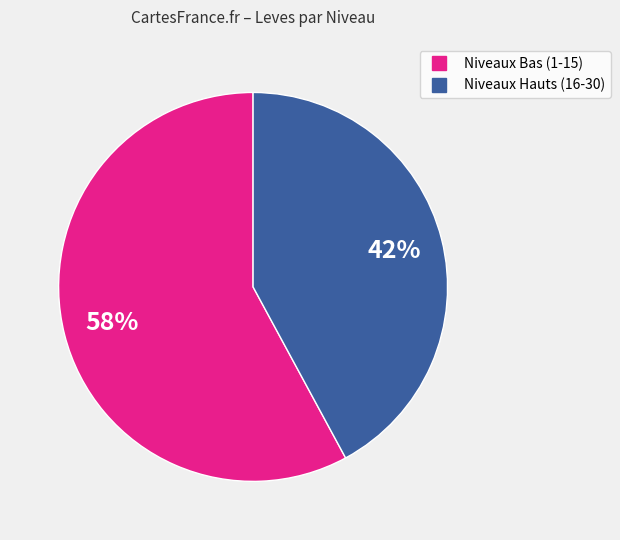

Does any single category account for the majority?

Yes